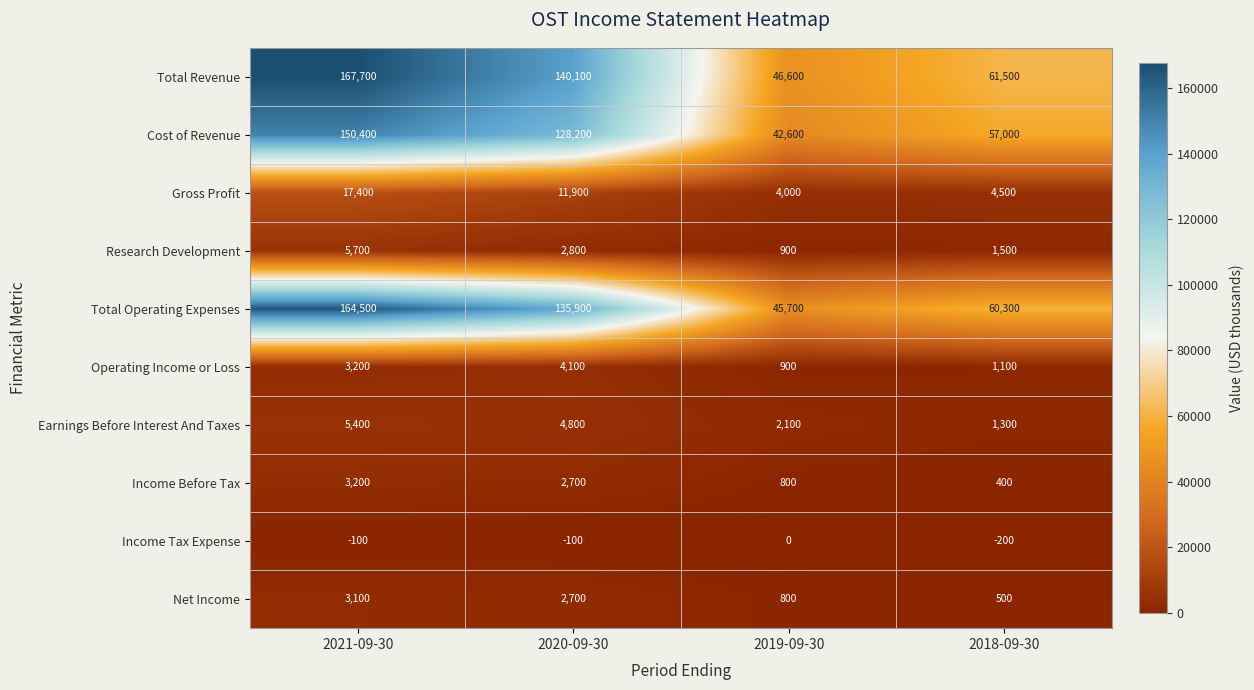

Count the number of data series in this chart.

10